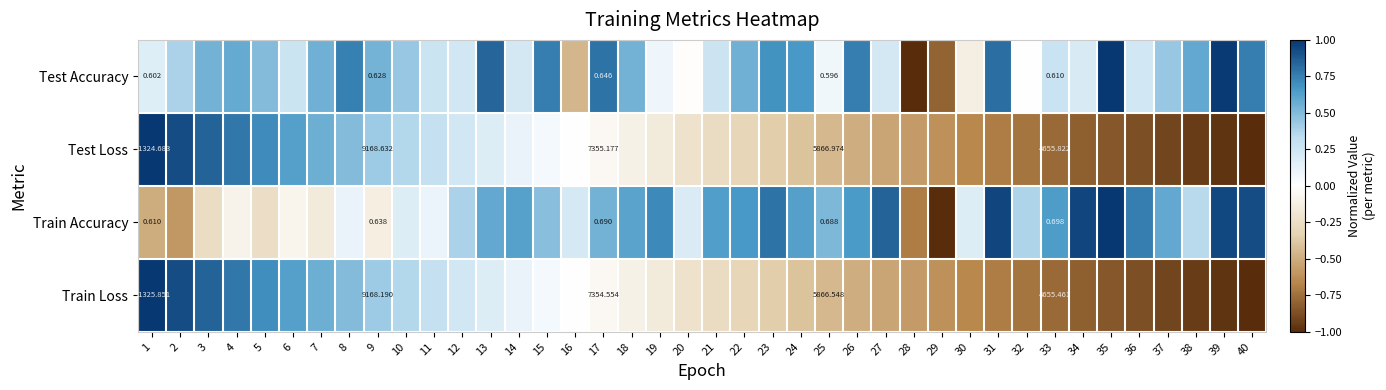

Which series has the largest range (max minus min)?

Test Accuracy